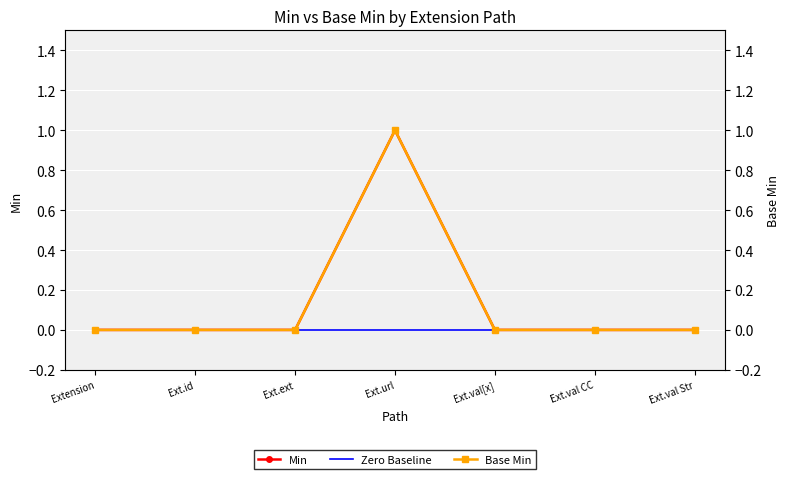

How many categories are shown in the chart?

7